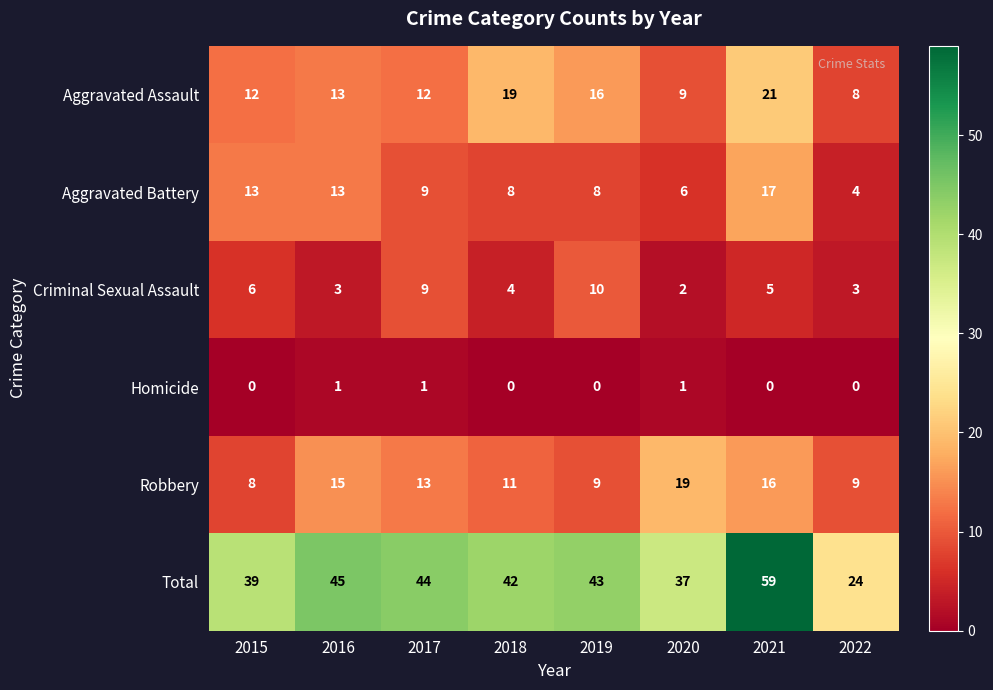

Which category has the highest value across all series?

2021